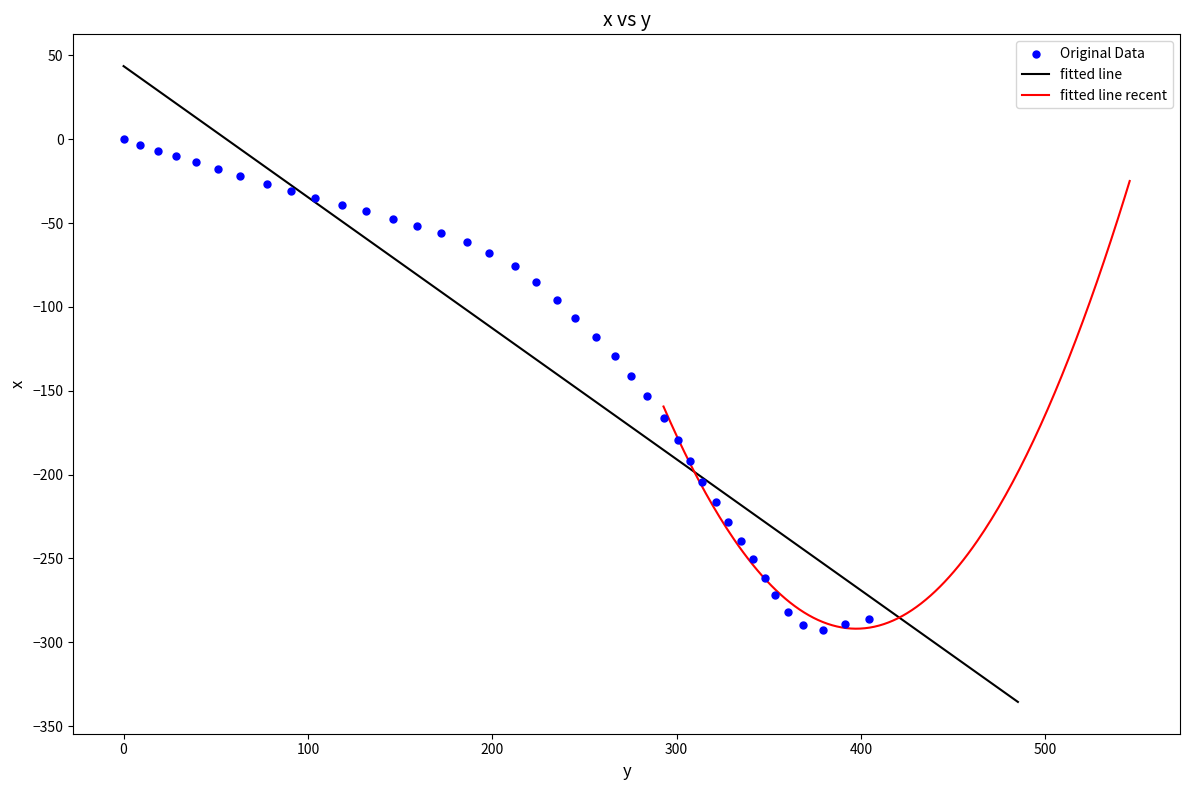

What is the lowest value of the fitted line series?

-335.6